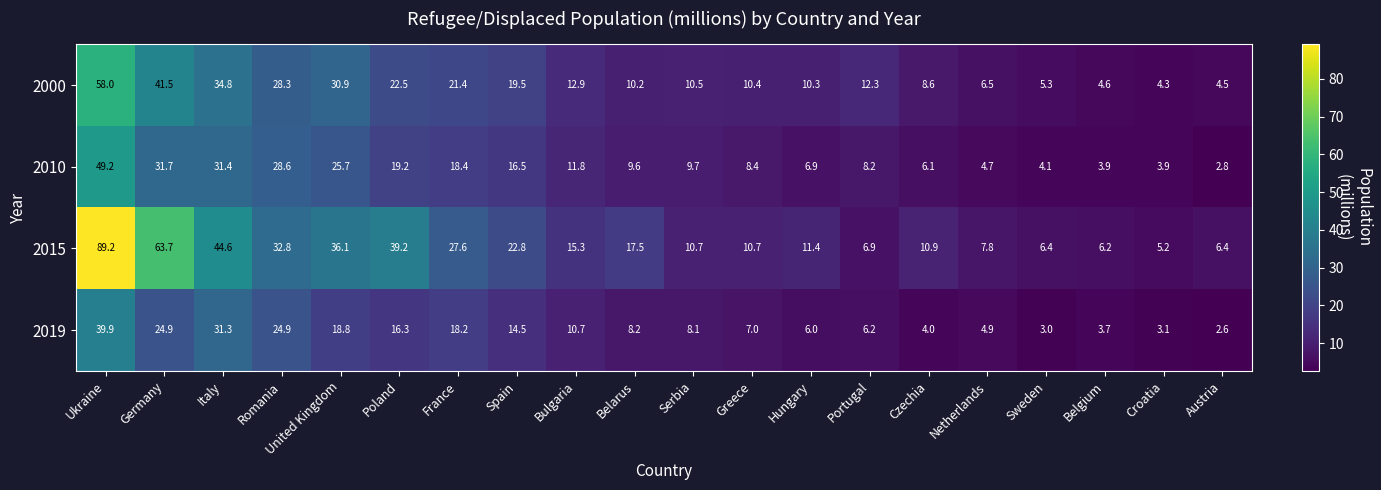

How many data points in 2015 are above 15?

10